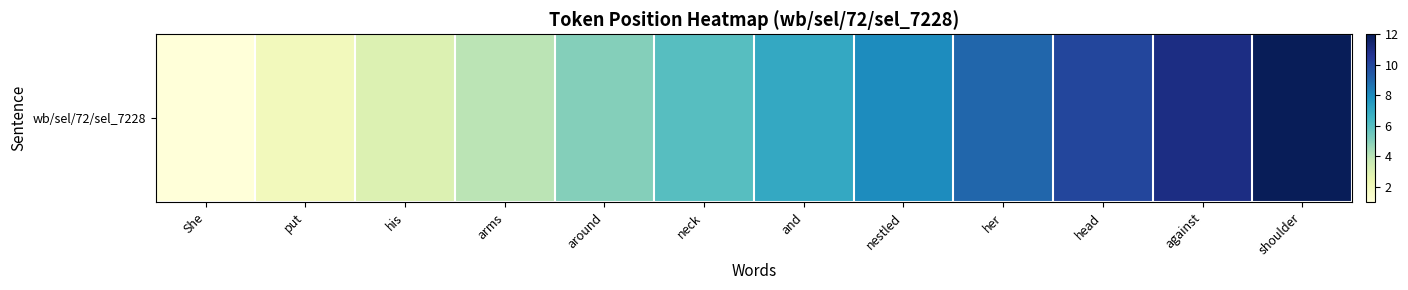

Where is the data nearest to the value 6?

neck